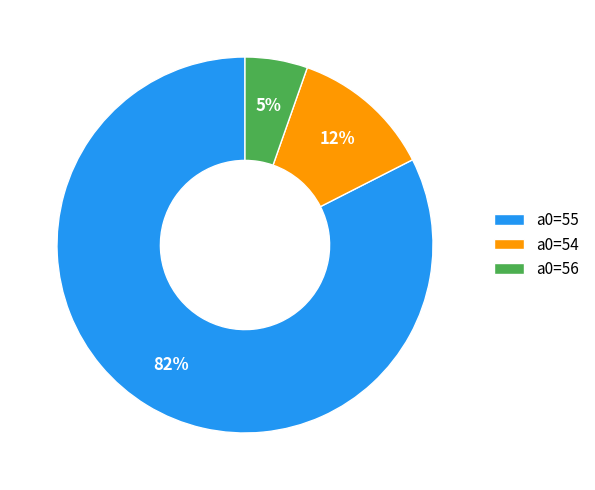

Which has a higher value, a0=55 or a0=54?

a0=55